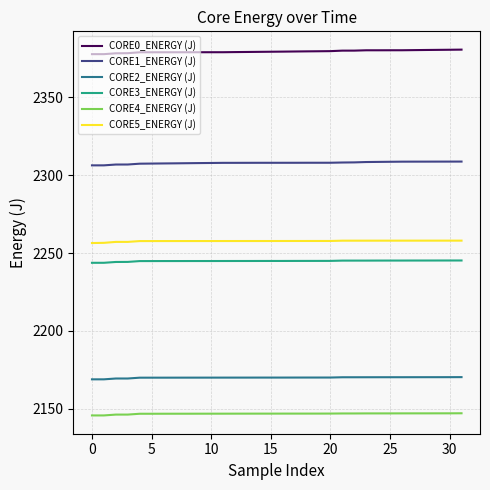

True or false: CORE0_ENERGY (J) and CORE2_ENERGY (J) cross at least once.

False